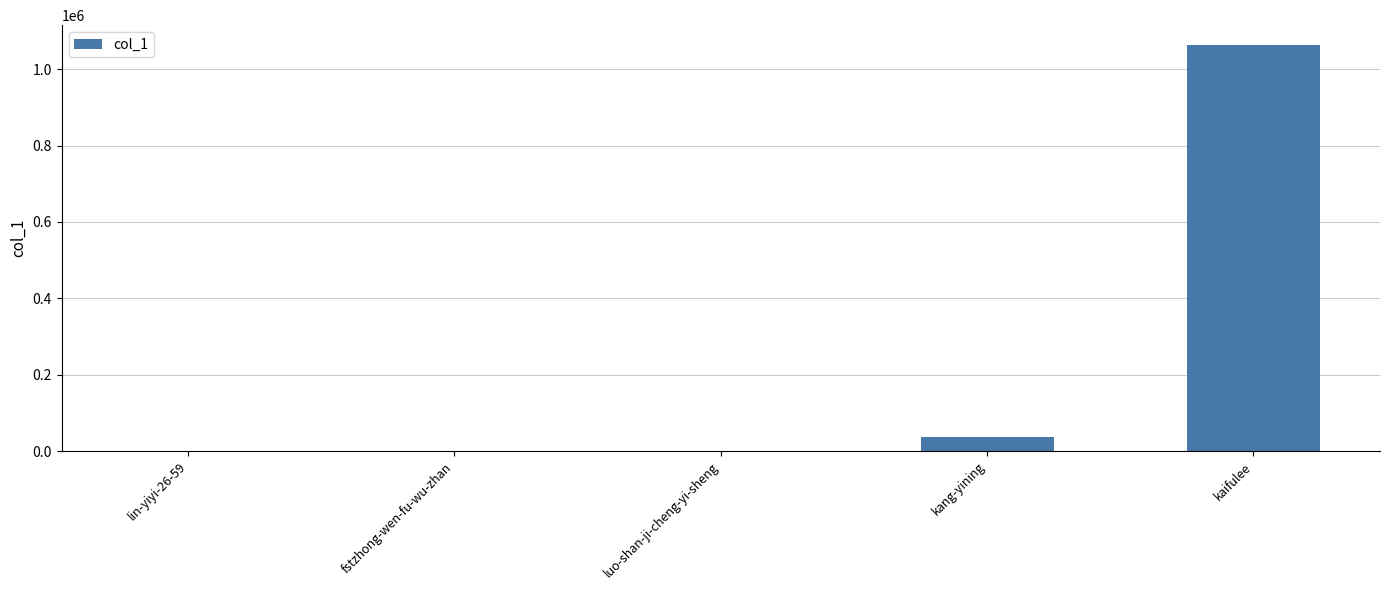

Is it true that the value at kaifulee is 572614?

False